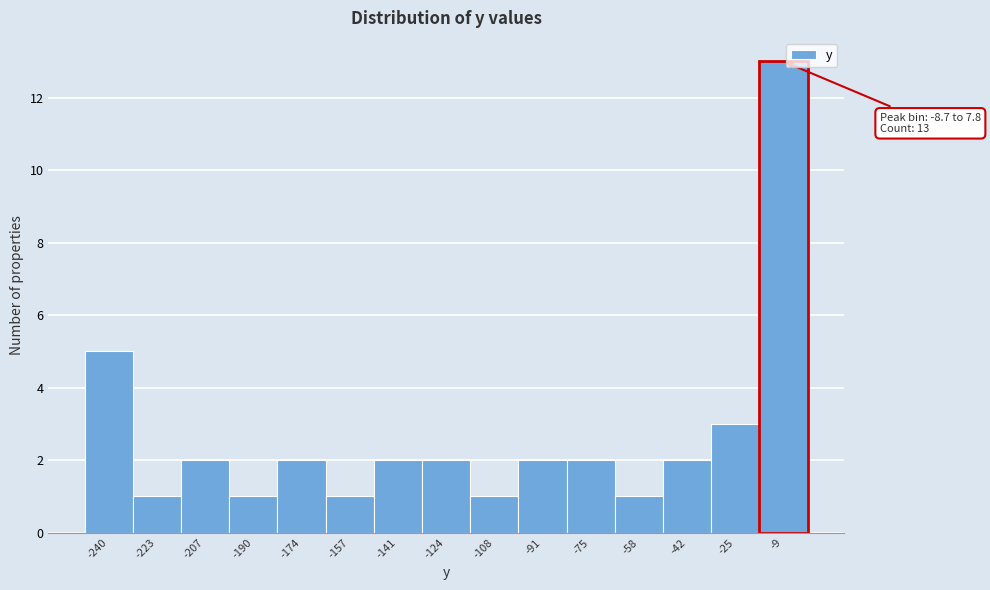

Reading left to right, transcribe all the data shown in this chart.

-240=5	-223=1	-207=2	-190=1	-174=2	-157=1	-141=2	-124=2	-108=1	-91=2	-75=2	-58=1	-42=2	-25=3	-9=13